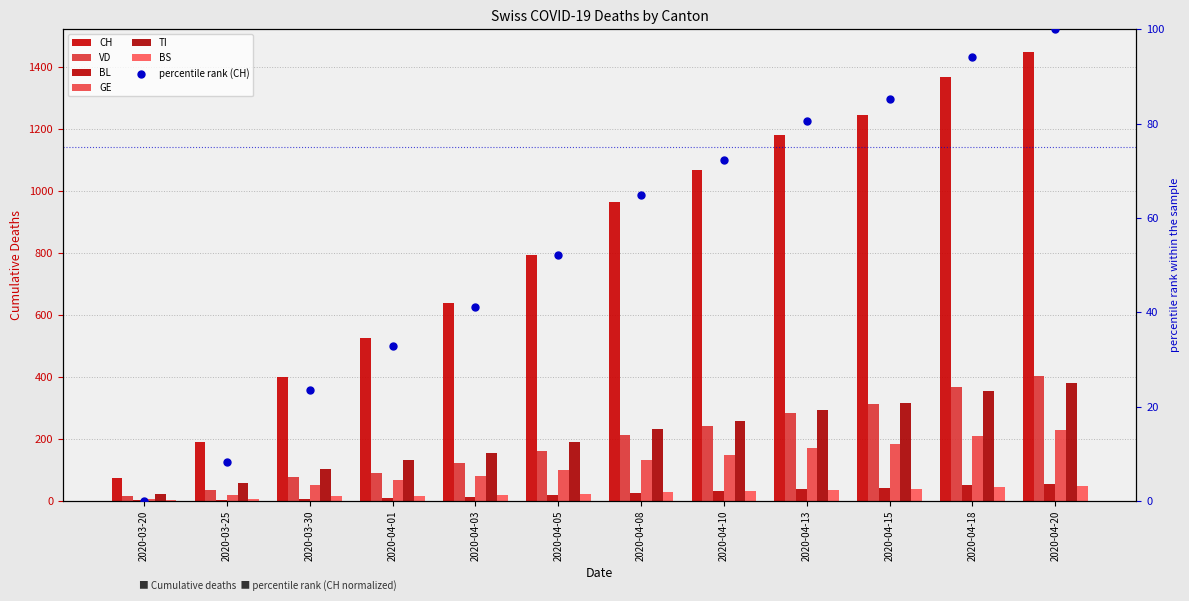

Which series reaches the maximum Y coordinate?

CH